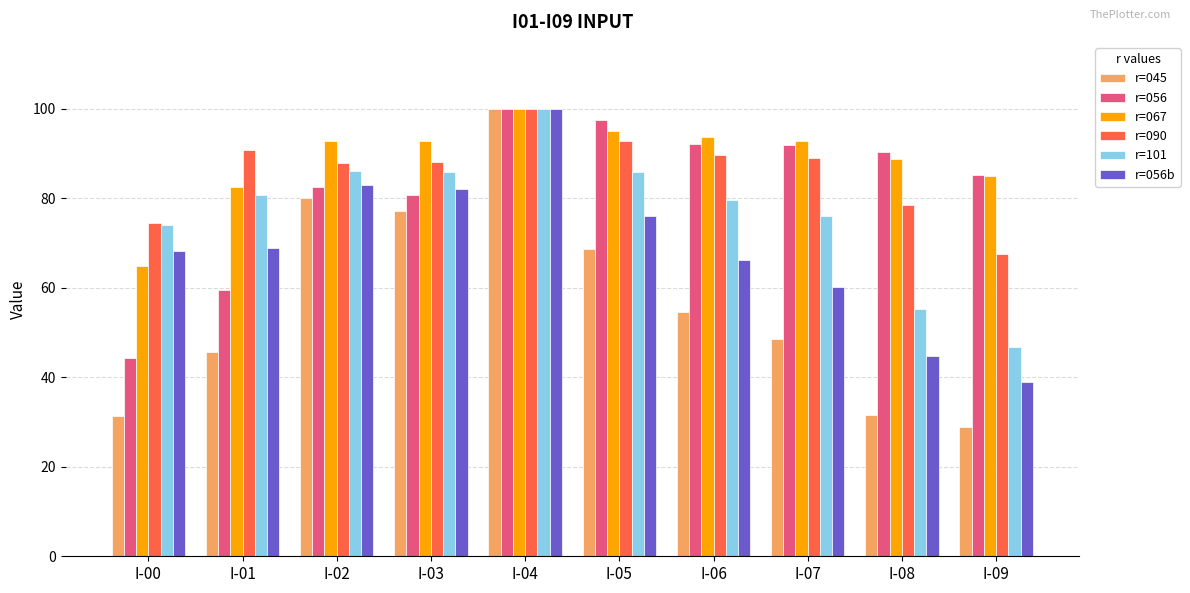

Which category has the highest value in the r=090 series?

I-04